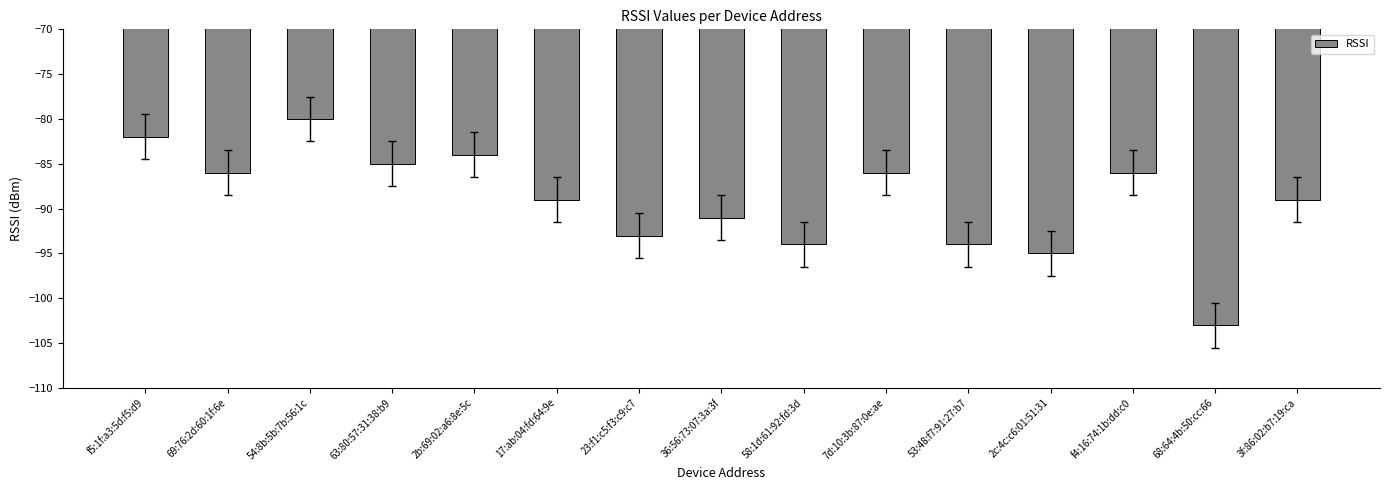

Reading right to left, list all the values displayed in this chart.

-89	-103	-86	-95	-94	-86	-94	-91	-93	-89	-84	-85	-80	-86	-82